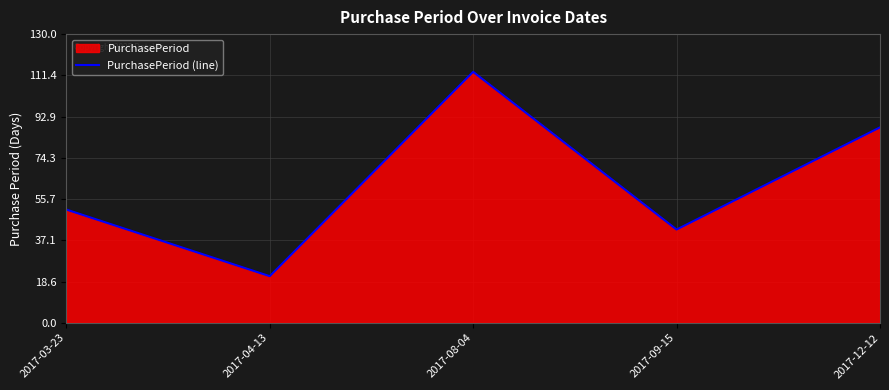

What value does the data have at 2017-09-15?

42